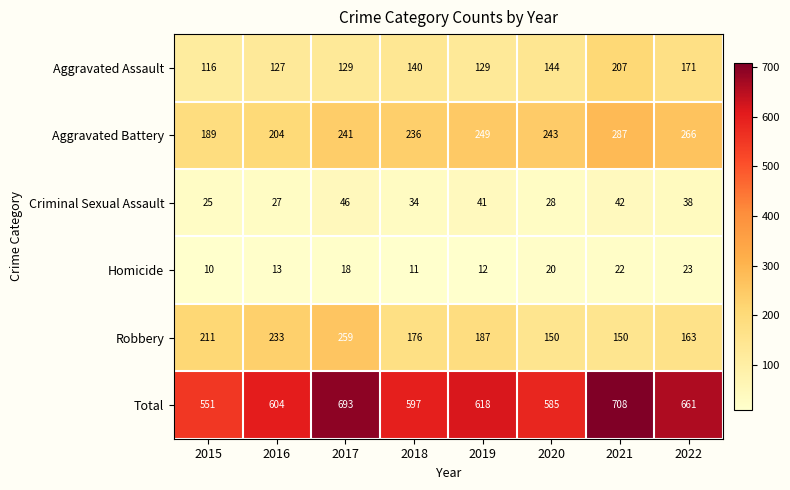

Count the number of categories in the chart.

8